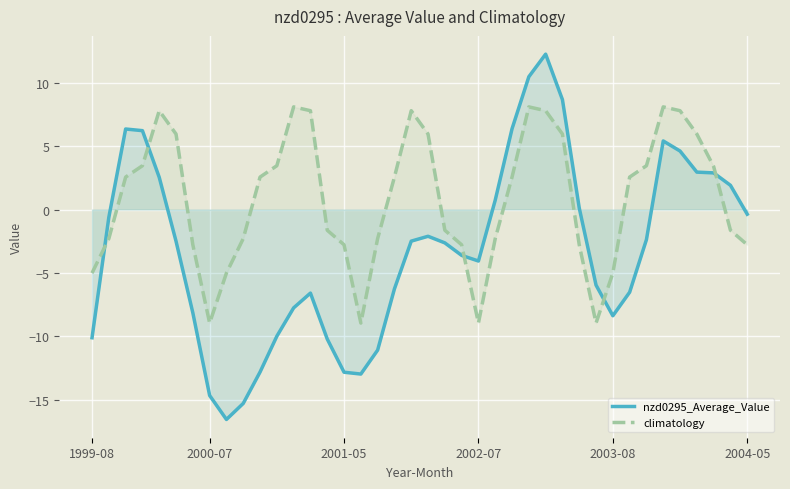

True or false: climatology and nzd0295_Average_Value intersect in this chart.

True